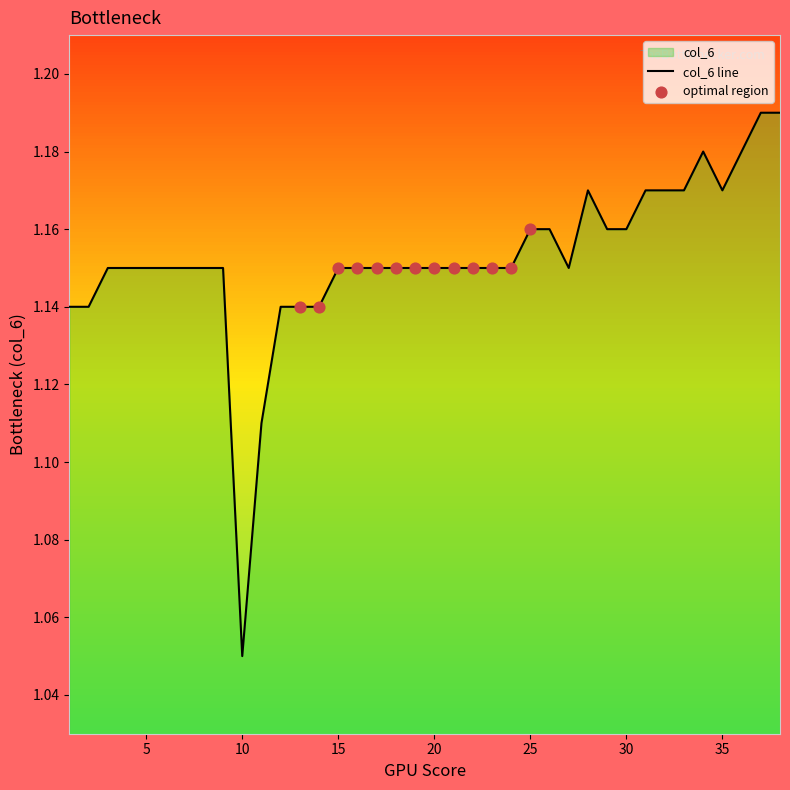

Between 21 and 3, which is larger?

21